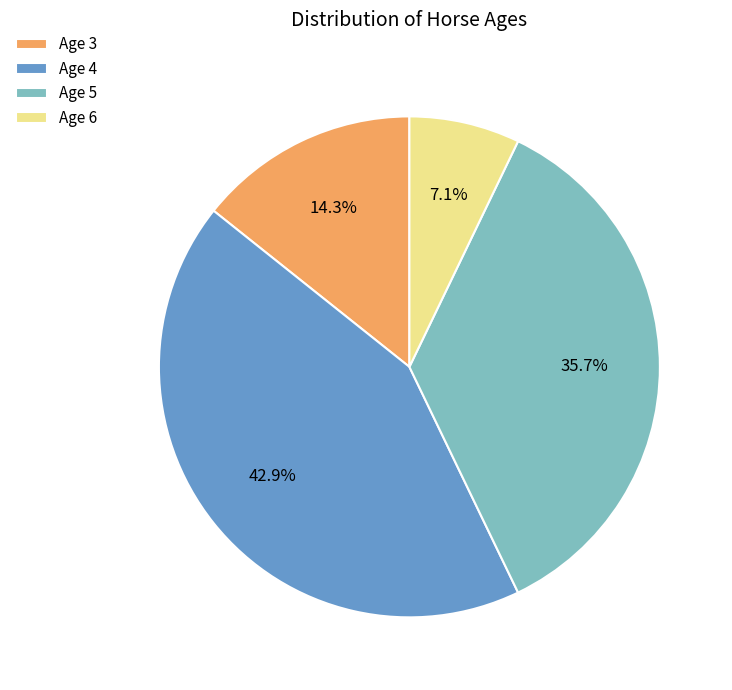

Does any single category account for the majority?

No